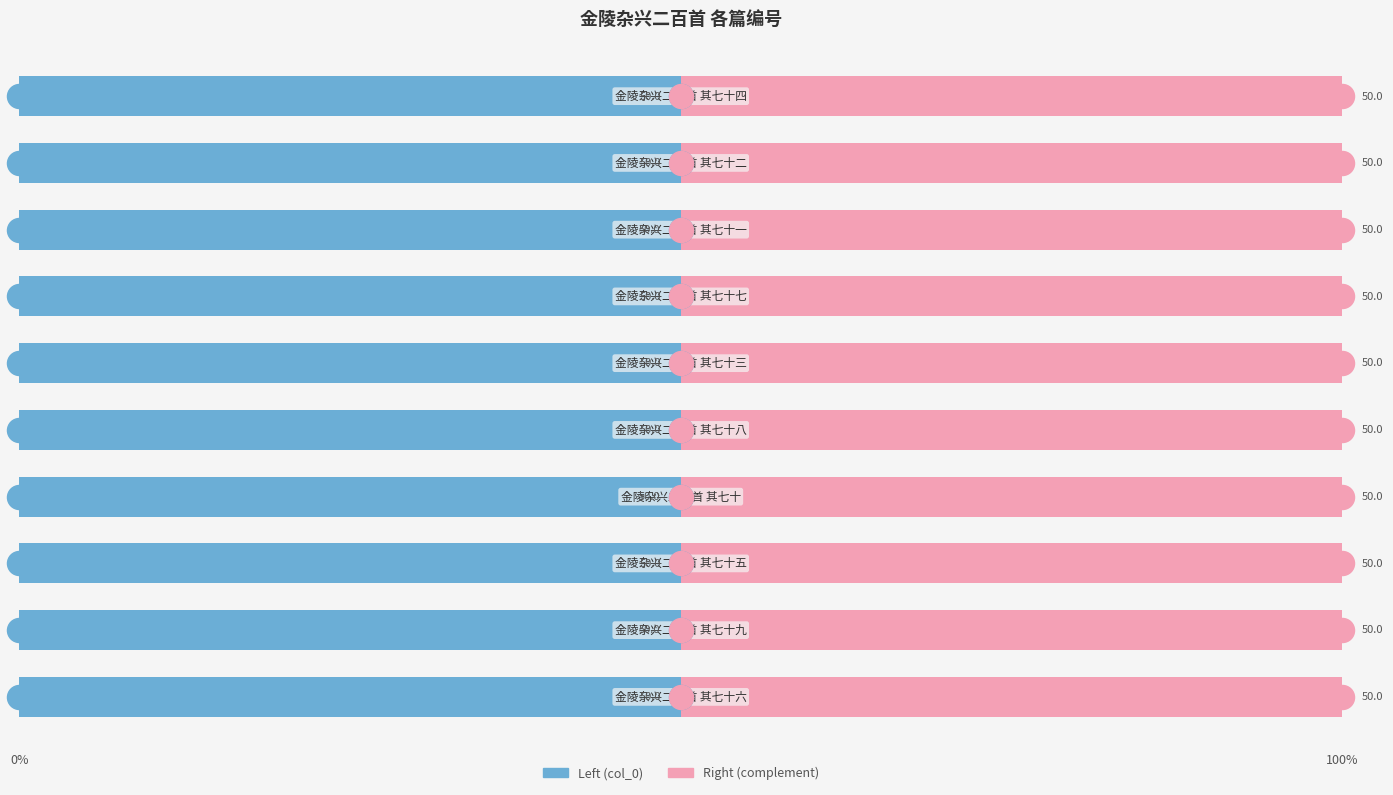

What is the total value across all series at 3?

100.0